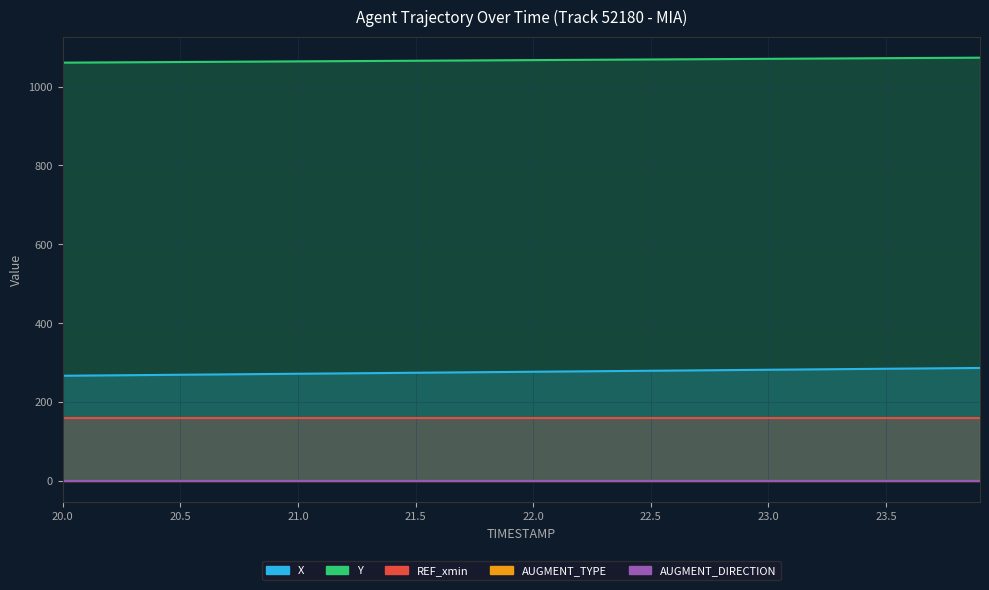

The Y series shows 317.9 at 22.1. True or false?

False